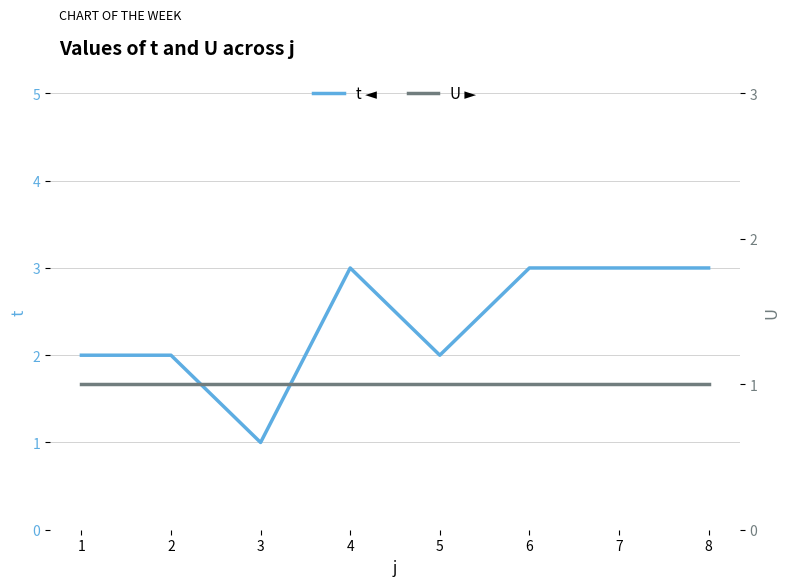

Is it true that t equals 3 at 4?

True